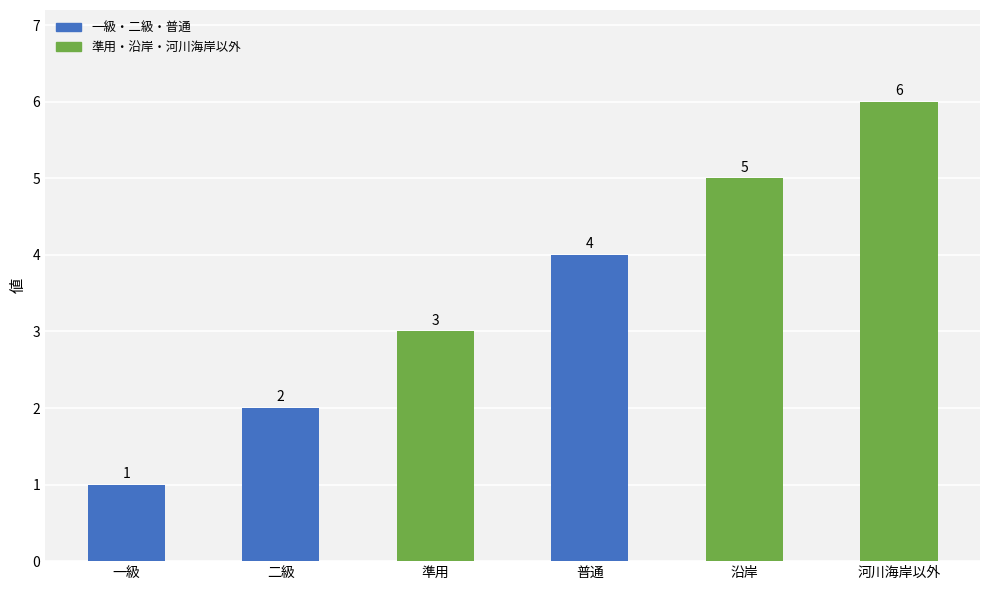

How many data points are less than 4?

3